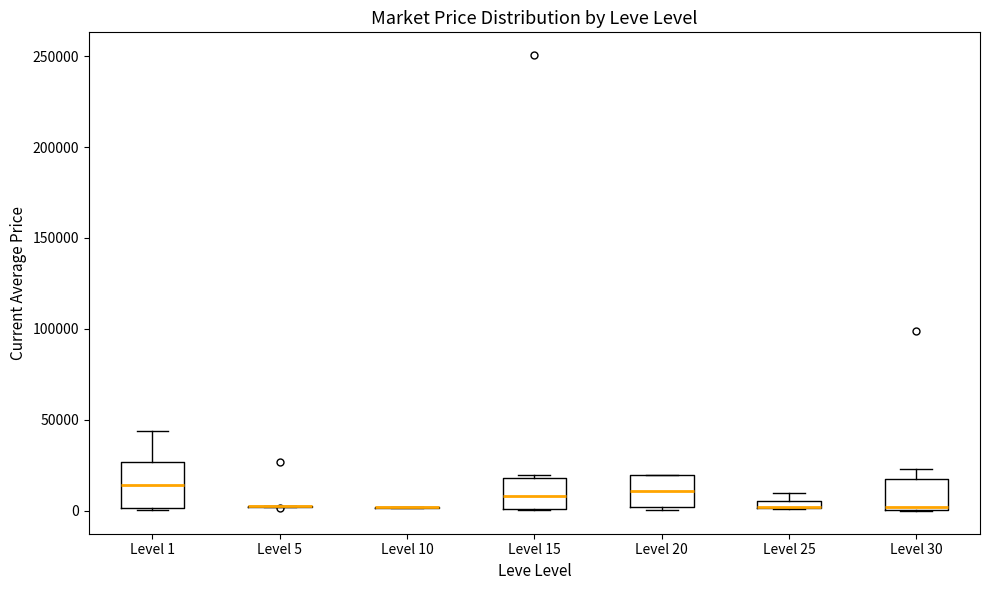

Which box is the tallest, from its lower edge to its upper edge?

Level 1